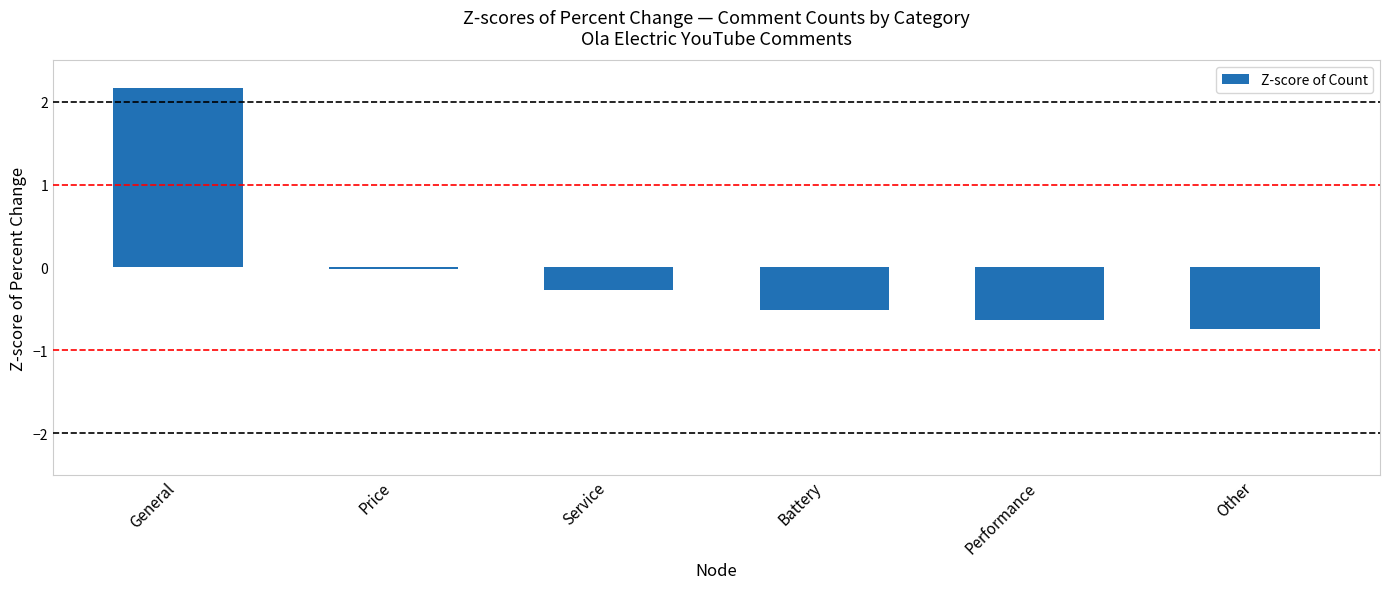

What position from the left is Other?

6